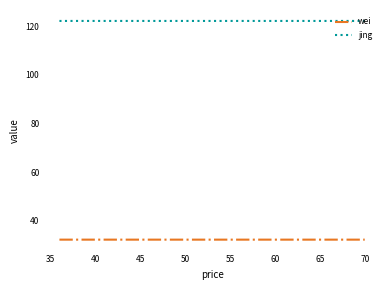

True or false: jing and wei intersect in this chart.

False